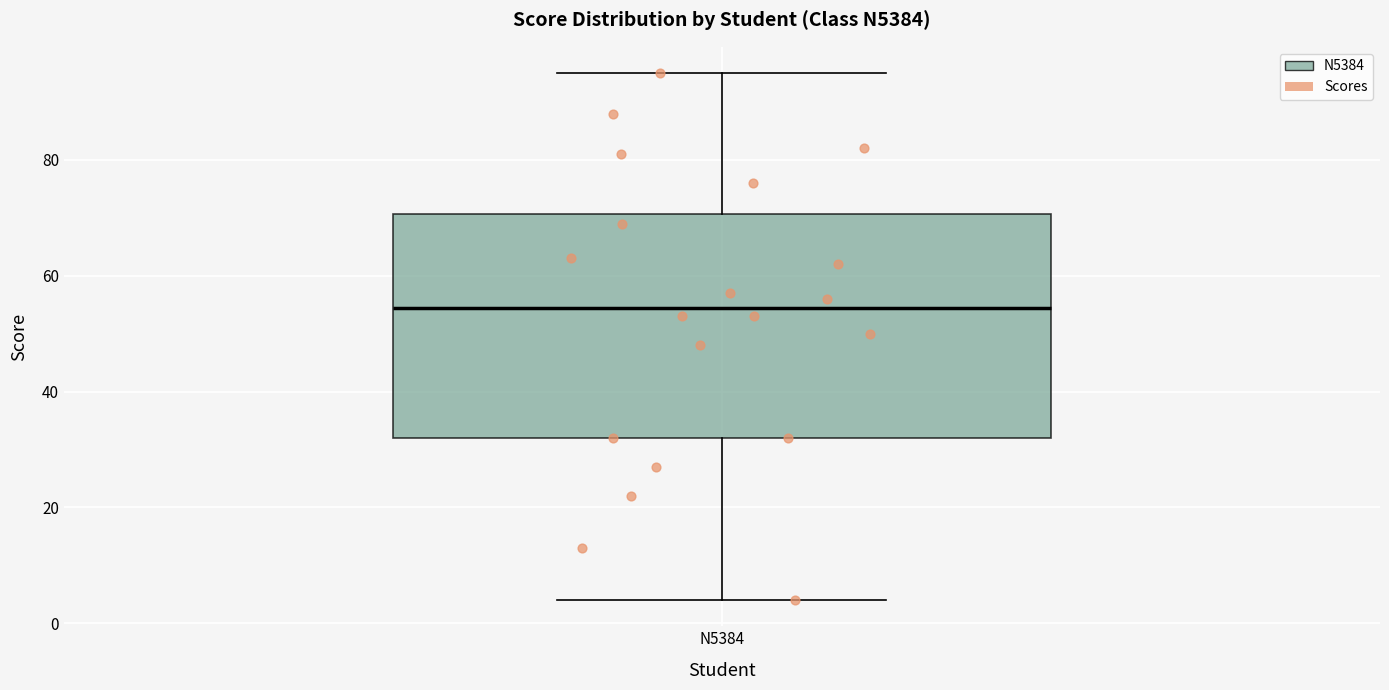

Read this box plot against the y-axis: the position of the median line, the range covered by the box, and the ends of both whiskers. The values are not printed on the chart, so give them approximately, as read against the axis.

median 54, box 32 to 70, whiskers 4 to 96